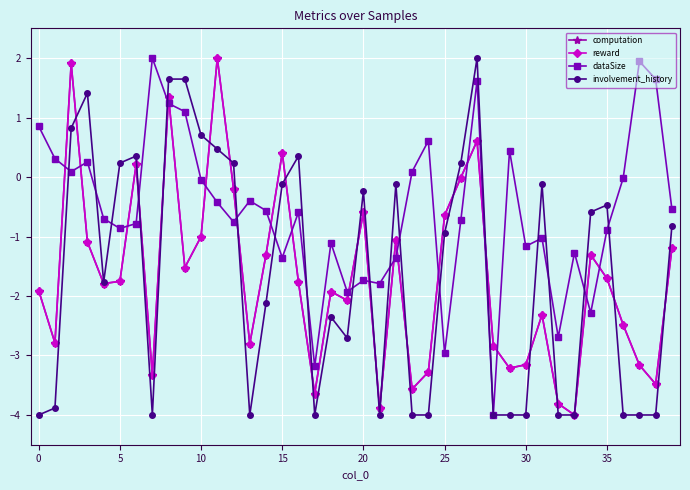

At how many categories does at least one series exceed 1?

9